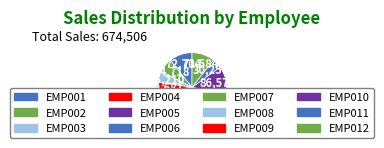

To the nearest percent, what percentage of the pie is EMP005?

7%